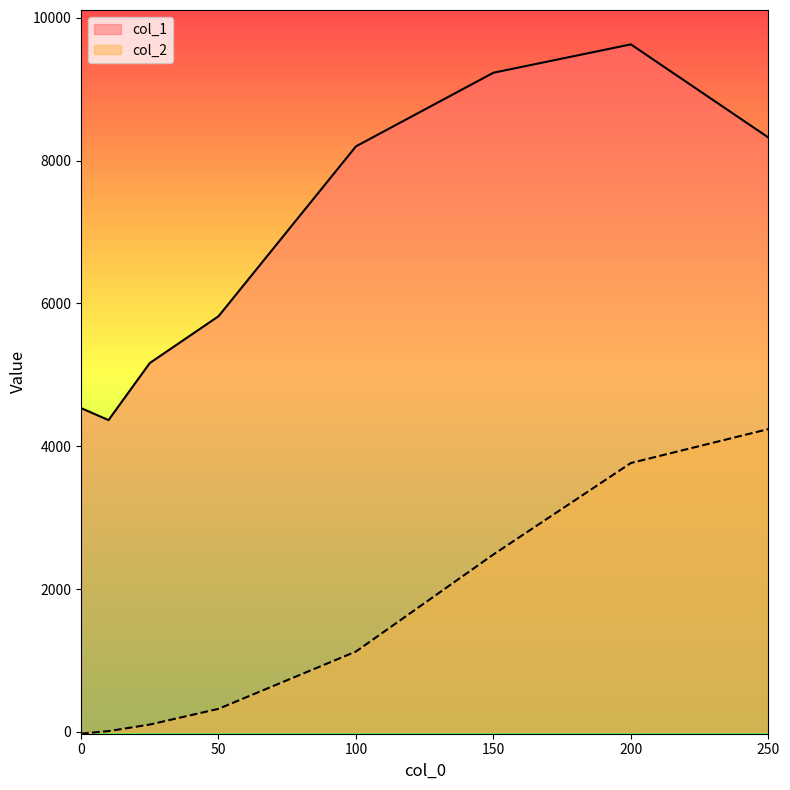

What is the difference between the highest and lowest values at 0?

4558.9